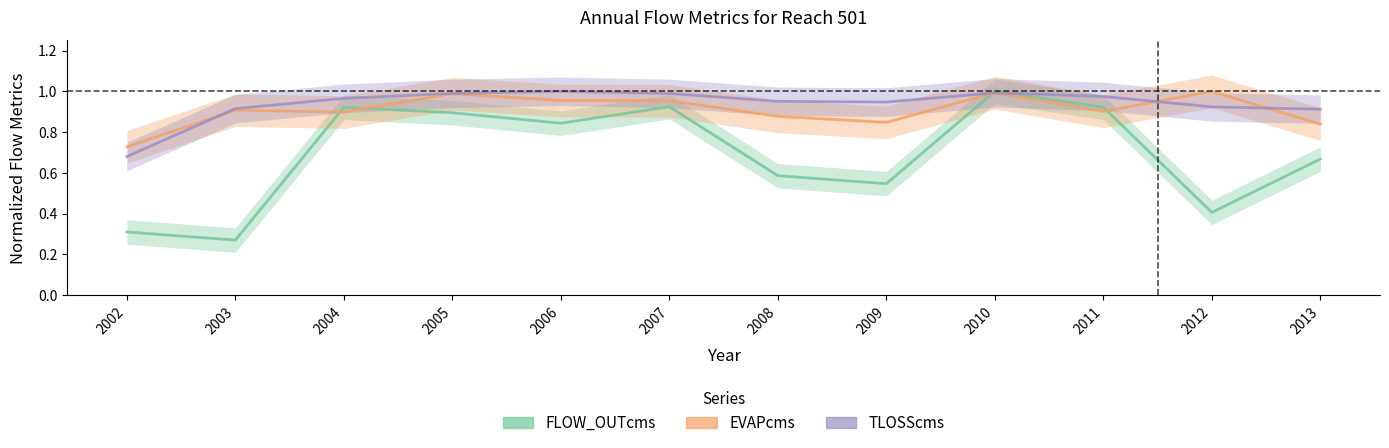

True or false: FLOW_OUTcms has a value of 0.7 at 2013.

True